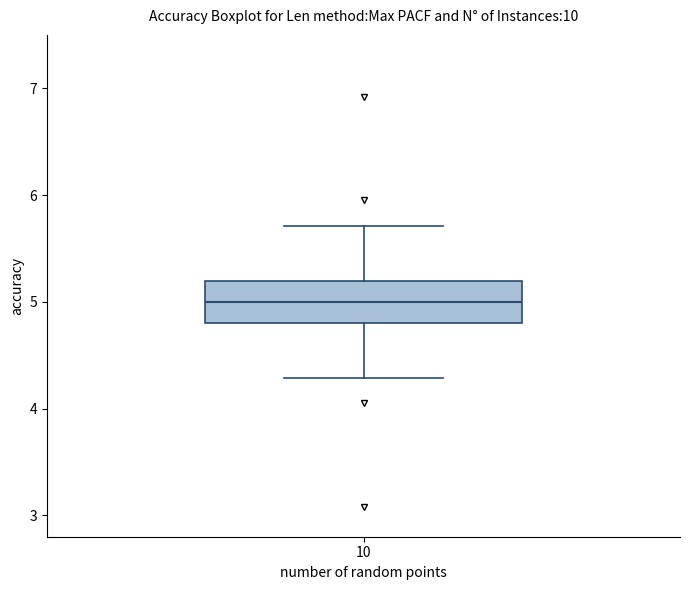

Transcribe this box plot: give where the median line is, the range the box spans, and where the two whiskers end, as read against the y-axis. The values are not printed on the chart, so give them approximately, as read against the axis.

median 5.0, box 4.8 to 5.2, whiskers 4.3 to 5.7